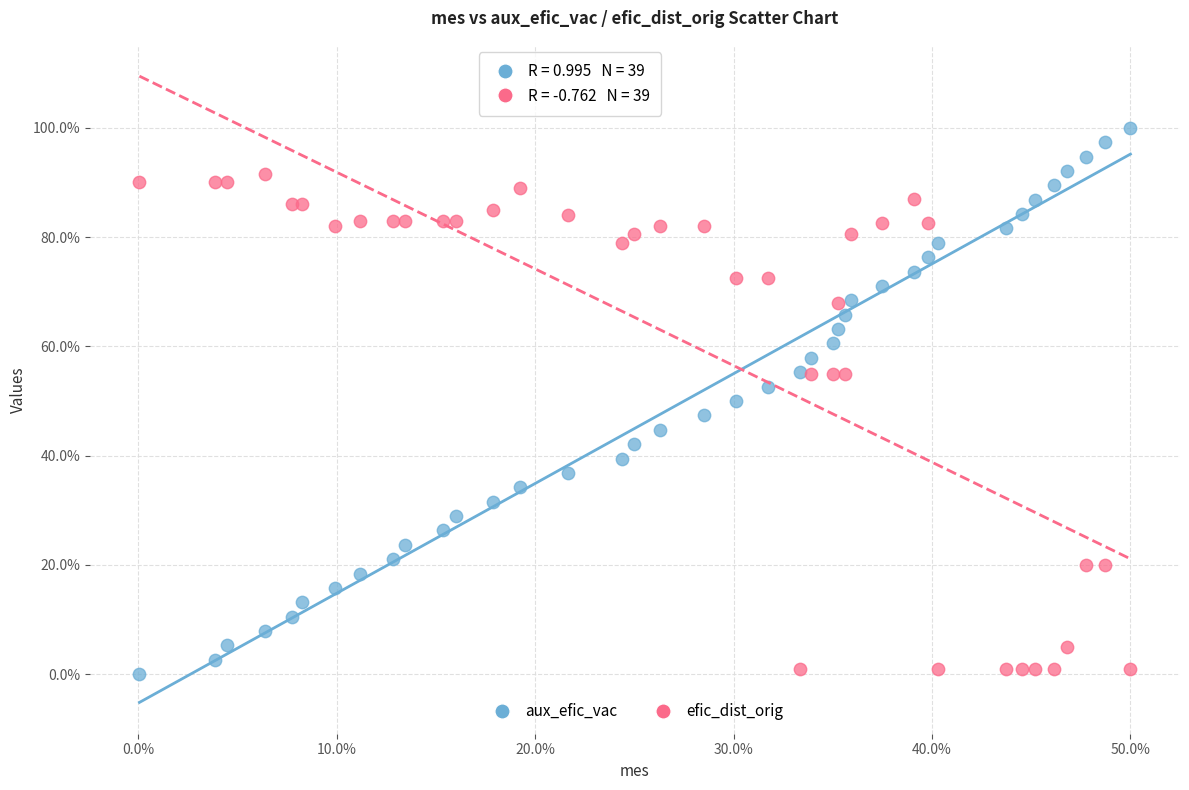

Which series reaches the maximum Y coordinate?

aux_efic_vac